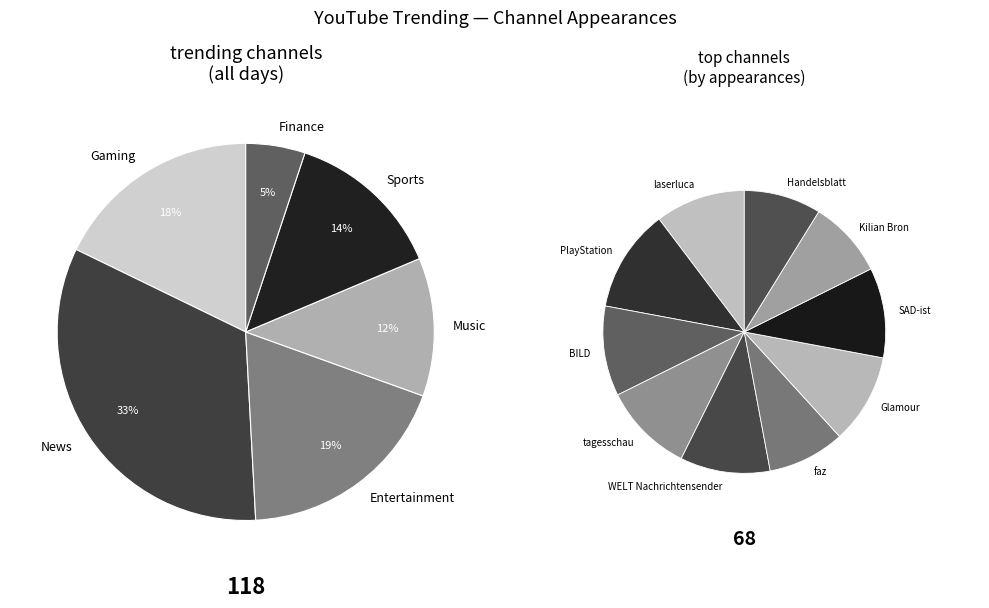

Does Handelsblatt represent more than half of the total?

No